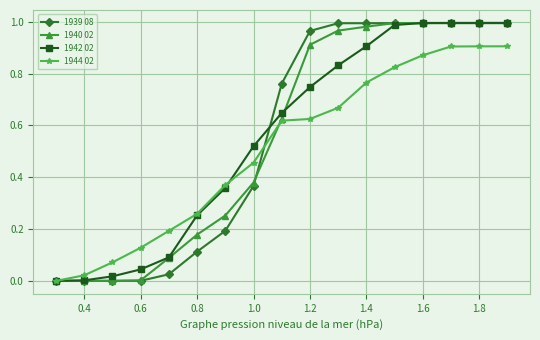

The value of 1942 02 at 1.4 is 0.9. True or false?

True